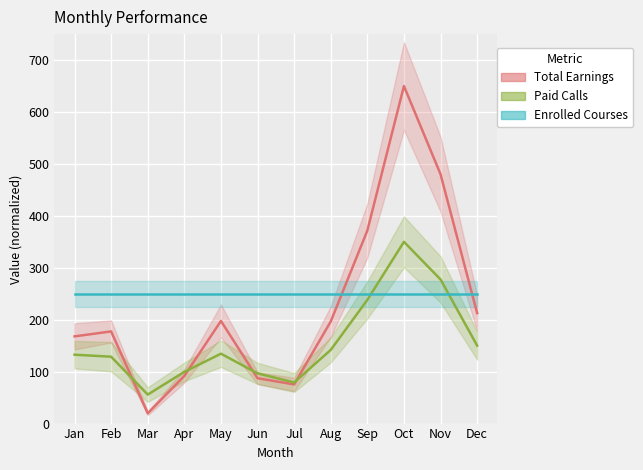

Read the Enrolled Courses value at Jun.

250.0